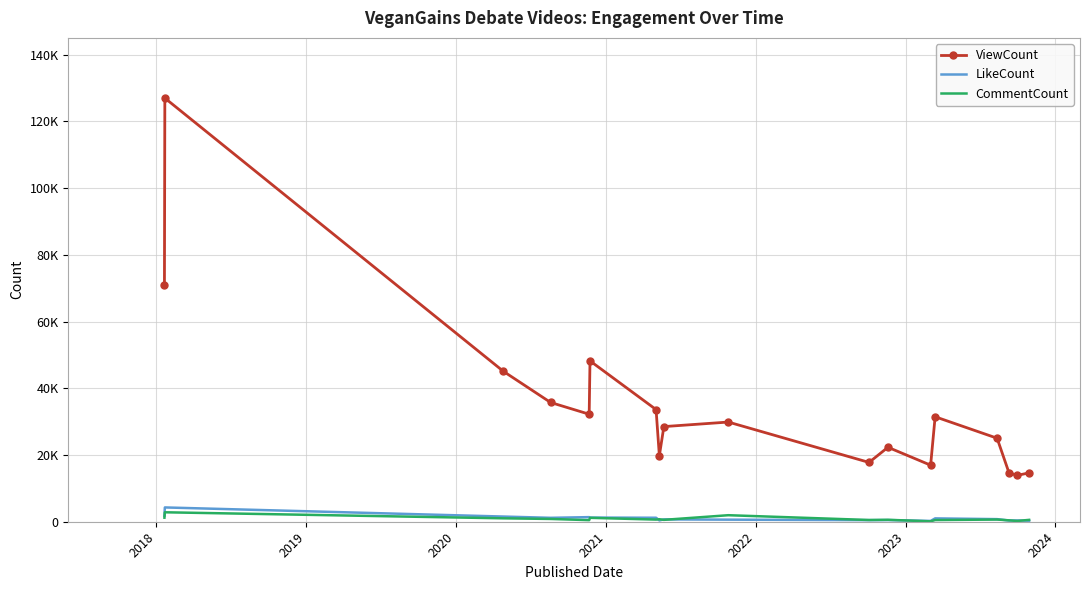

Which series has the widest spread of values?

ViewCount